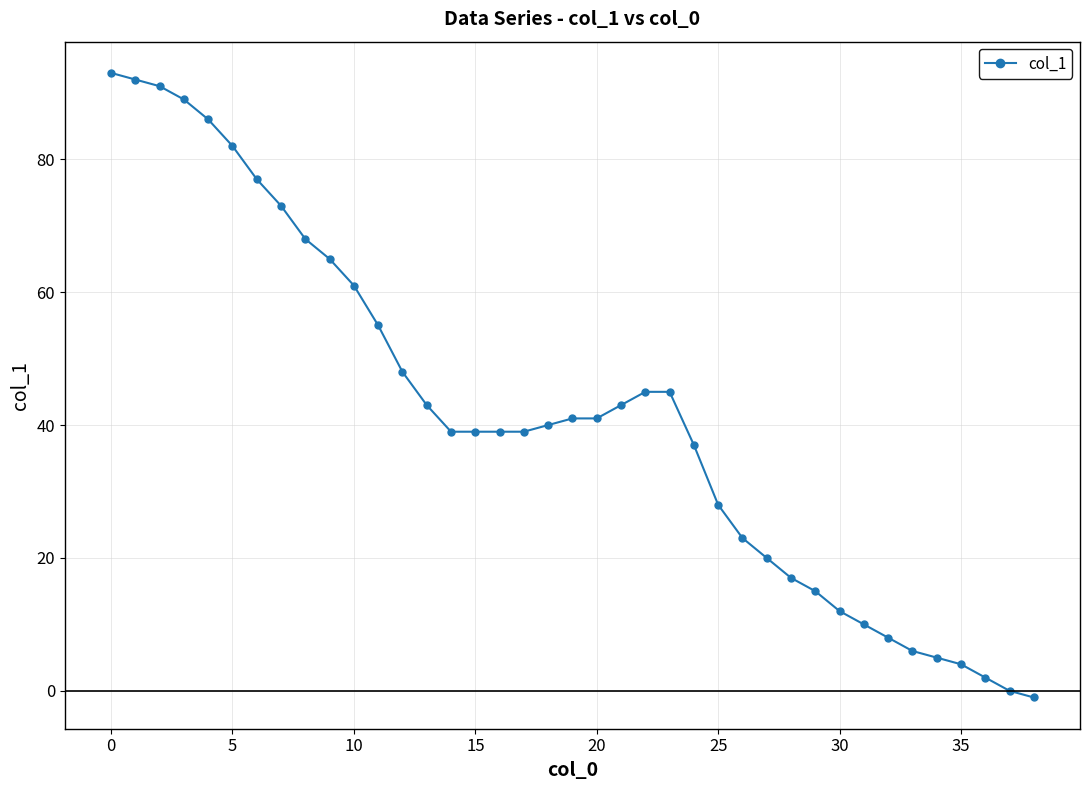

What is the greatest value displayed?

93